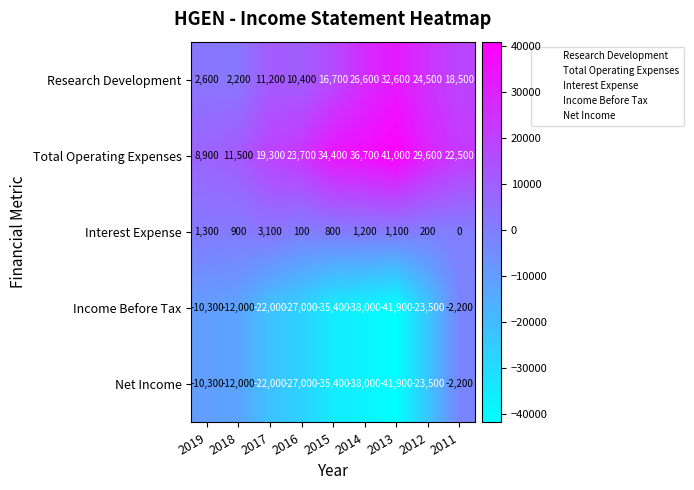

Rank the categories by Income Before Tax value from highest to lowest.

2011, 2019, 2018, 2017, 2012, 2016, 2015, 2014, 2013